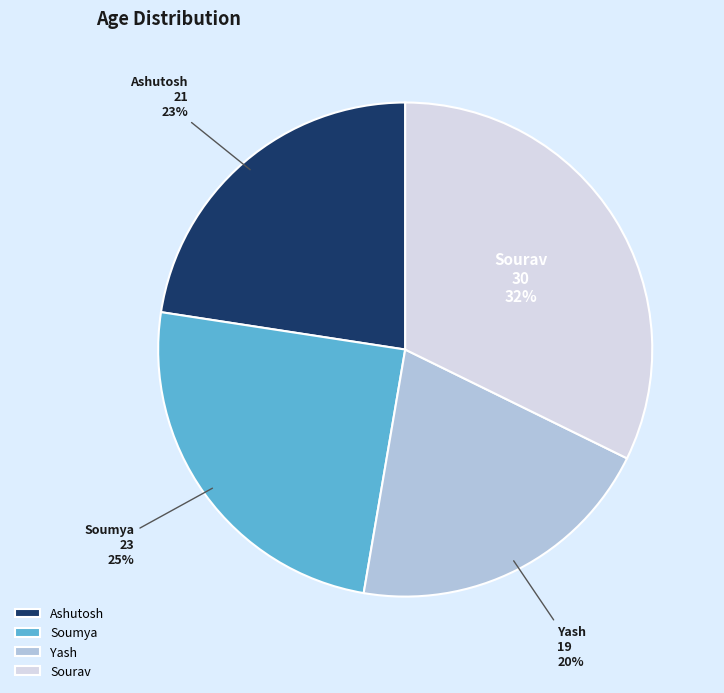

What is the largest slice in the pie chart?

Sourav